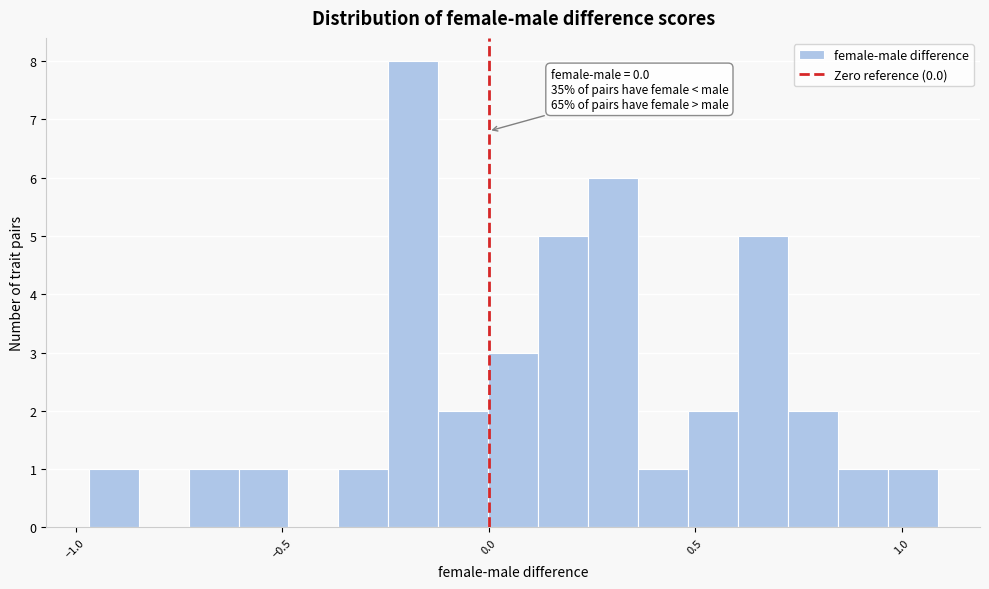

Read against the x-axis, roughly where is the centre of the tallest bar?

-0.20